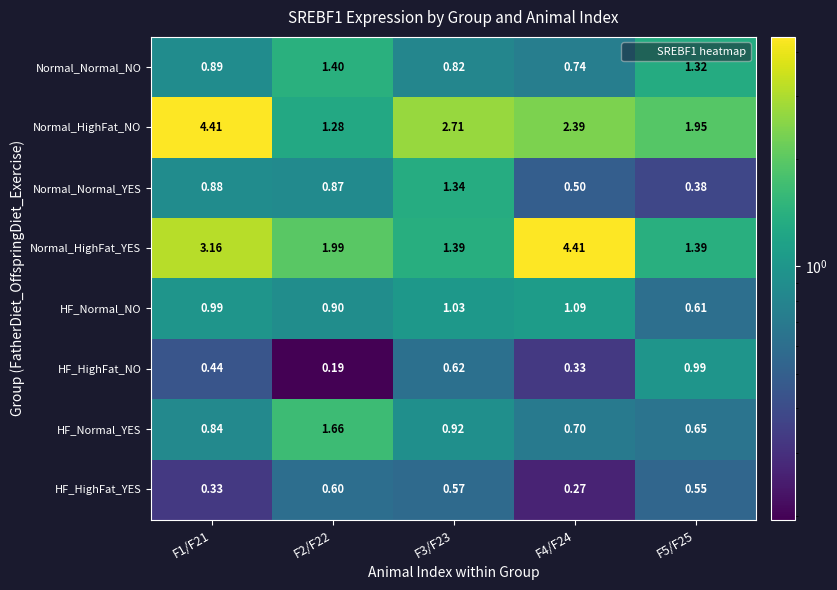

At F2/F22, list the series in order from largest to smallest.

Normal_HighFat_YES, HF_Normal_YES, Normal_Normal_NO, Normal_HighFat_NO, HF_Normal_NO, Normal_Normal_YES, HF_HighFat_YES, HF_HighFat_NO